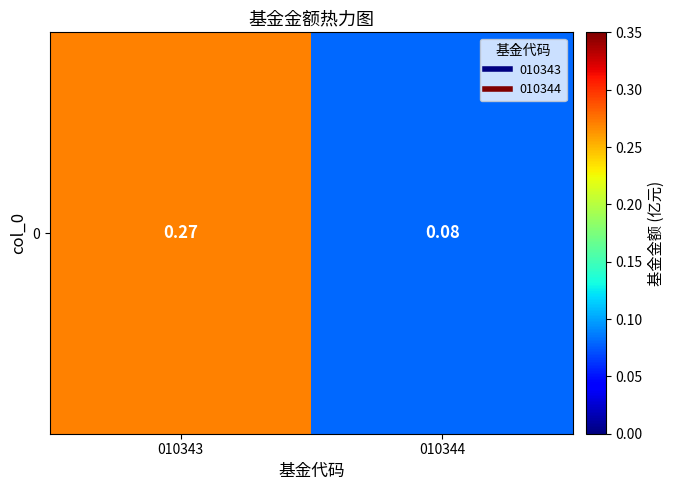

What is the maximum value shown in the chart?

0.3